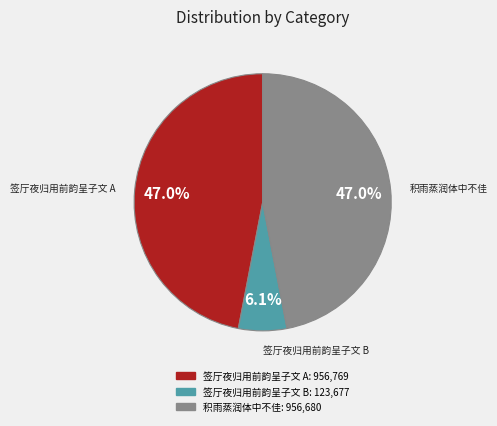

How many segments does this pie chart have?

3